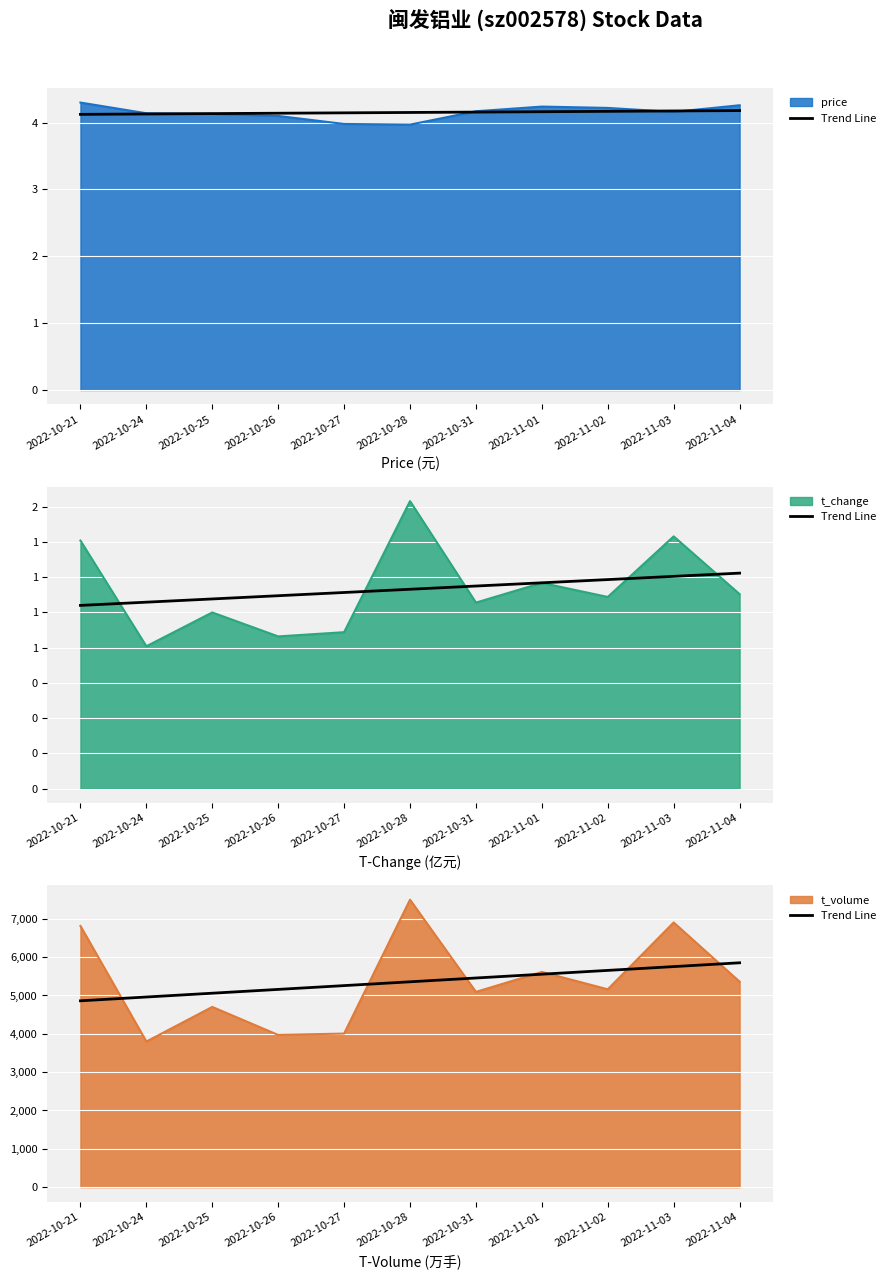

True or false: the data shows 9535.2 at 2022-10-28.

False